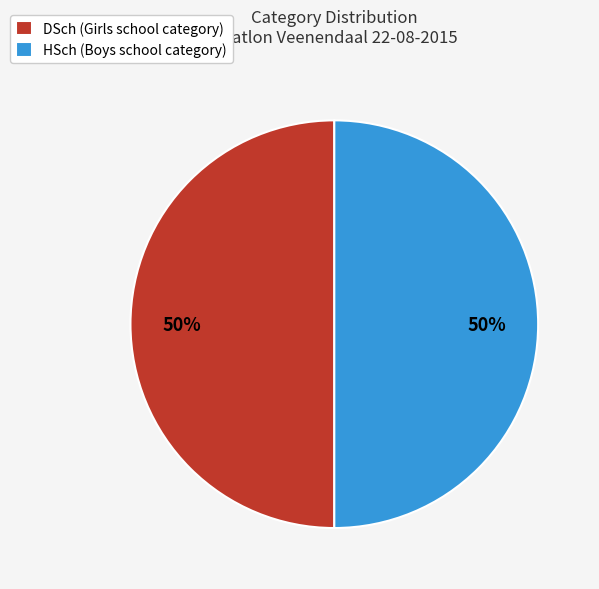

To the nearest percent, what is the average slice percentage?

50%